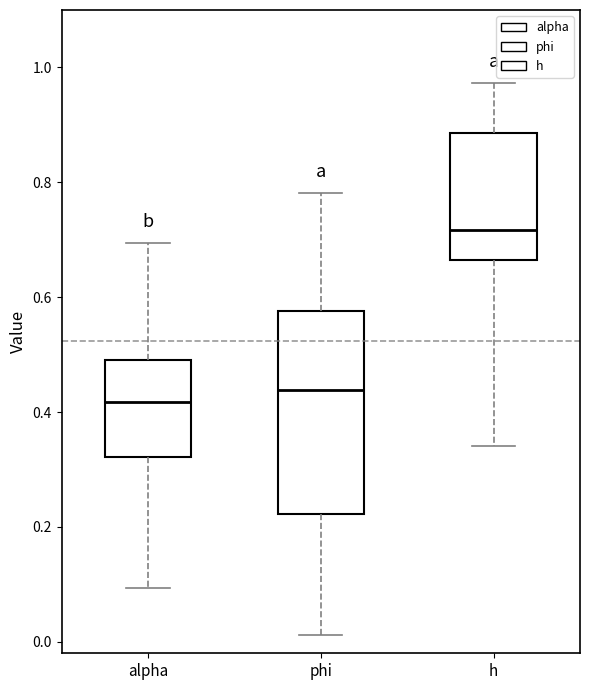

Which box has the highest median line?

h